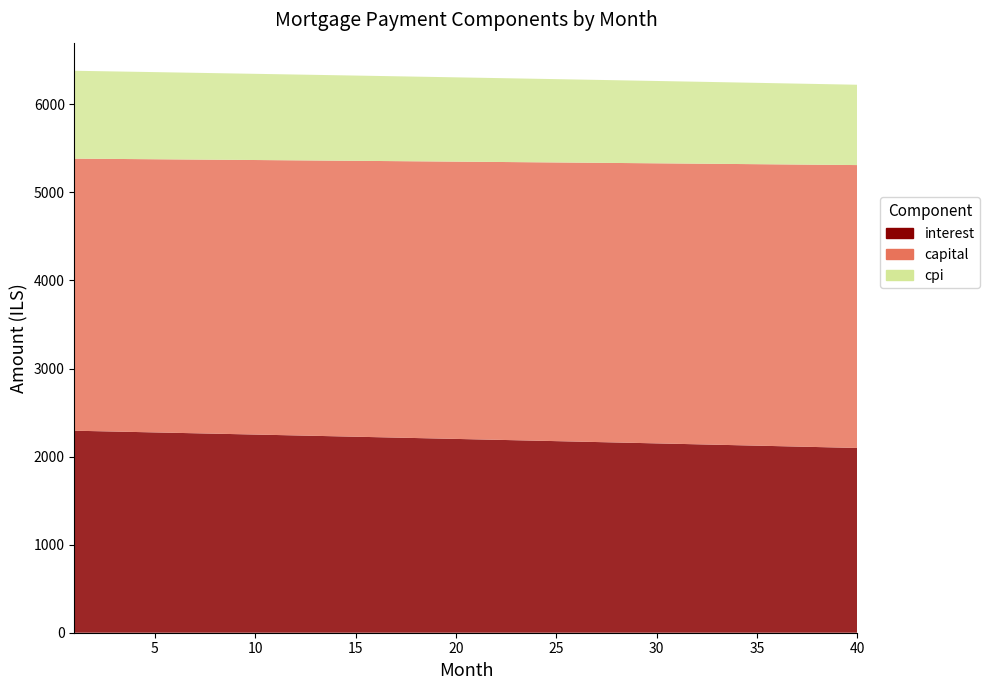

Reading right to left, list all the values displayed in this chart.

interest: 39=2098.0	38=2103.3	37=2108.5	36=2113.8	35=2119.0	34=2124.2	33=2129.4	32=2134.6	31=2139.8	30=2144.9	29=2150.1	28=2155.2	27=2160.3	26=2165.4	25=2170.5	24=2175.6	23=2180.7	22=2185.7	21=2190.8	20=2195.8	19=2200.8	18=2205.8	17=2210.8	16=2215.8	15=2220.8	14=2225.8	13=2230.7	12=2235.7	11=2240.6	10=2245.5	9=2250.4	8=2255.3	7=2260.2	6=2265.0	5=2269.9	4=2274.7	3=2279.5	2=2284.4	1=2289.2	month=2294.0
capital: 39=3212.3	38=3209.1	37=3205.9	36=3202.7	35=3199.5	34=3196.3	33=3193.1	32=3189.9	31=3186.7	30=3183.5	29=3180.4	28=3177.2	27=3174.0	26=3170.8	25=3167.7	24=3164.5	23=3161.4	22=3158.2	21=3155.0	20=3151.9	19=3148.7	18=3145.6	17=3142.5	16=3139.3	15=3136.2	14=3133.0	13=3129.9	12=3126.8	11=3123.7	10=3120.5	9=3117.4	8=3114.3	7=3111.2	6=3108.1	5=3105.0	4=3101.9	3=3098.8	2=3095.7	1=3092.6	month=3089.5
cpi: 39=912.3	38=914.6	37=916.9	36=919.2	35=921.5	34=923.7	33=926.0	32=928.3	31=930.5	30=932.8	29=935.0	28=937.3	27=939.5	26=941.7	25=944.0	24=946.2	23=948.4	22=950.6	21=952.8	20=955.0	19=957.2	18=959.4	17=961.6	16=963.8	15=965.9	14=968.1	13=970.3	12=972.4	11=974.6	10=976.7	9=978.9	8=981.0	7=983.1	6=985.3	5=987.4	4=989.5	3=991.6	2=993.7	1=995.8	month=997.9